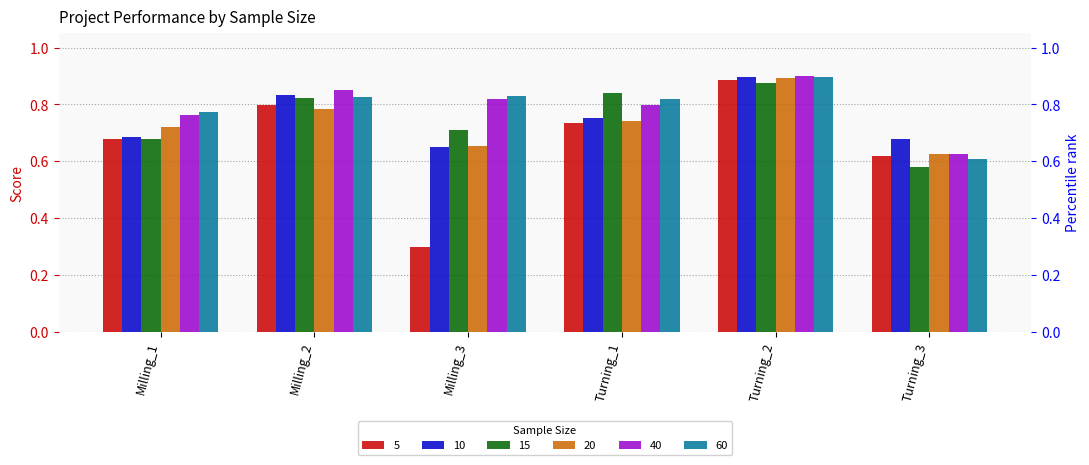

Reading left to right, list all the values displayed in this chart.

5: Milling_1=0.7	Milling_2=0.8	Milling_3=0.3	Turning_1=0.7	Turning_2=0.9	Turning_3=0.6
10: Milling_1=0.7	Milling_2=0.8	Milling_3=0.6	Turning_1=0.8	Turning_2=0.9	Turning_3=0.7
15: Milling_1=0.7	Milling_2=0.8	Milling_3=0.7	Turning_1=0.8	Turning_2=0.9	Turning_3=0.6
20: Milling_1=0.7	Milling_2=0.8	Milling_3=0.7	Turning_1=0.7	Turning_2=0.9	Turning_3=0.6
40: Milling_1=0.8	Milling_2=0.8	Milling_3=0.8	Turning_1=0.8	Turning_2=0.9	Turning_3=0.6
60: Milling_1=0.8	Milling_2=0.8	Milling_3=0.8	Turning_1=0.8	Turning_2=0.9	Turning_3=0.6